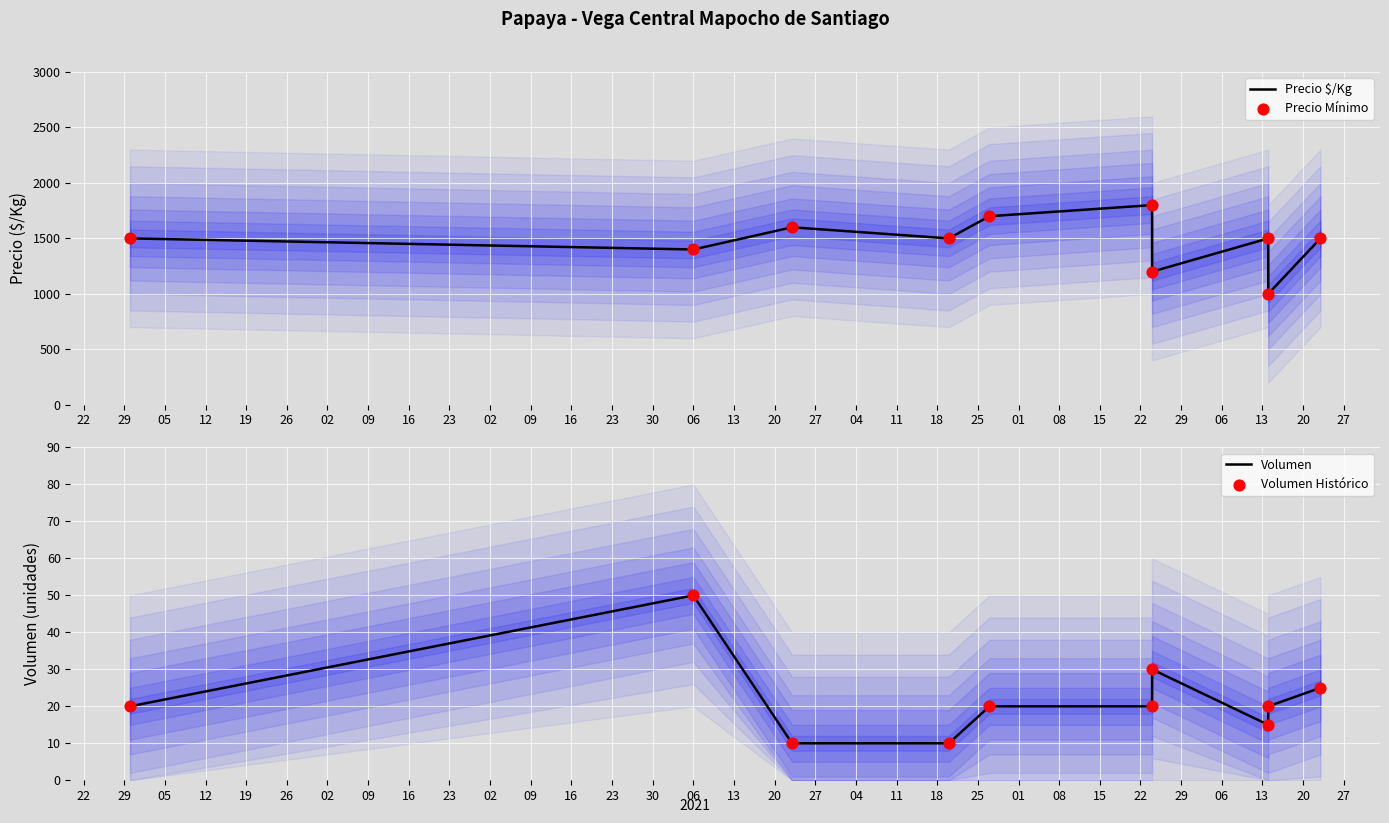

Which series contains the lowest Y value?

Volumen